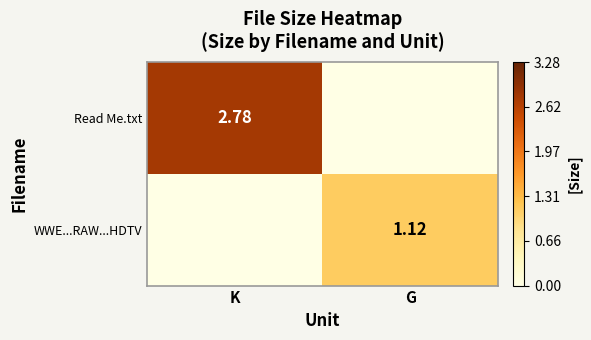

Is it true that Read Me.txt equals 0.0 at G?

True